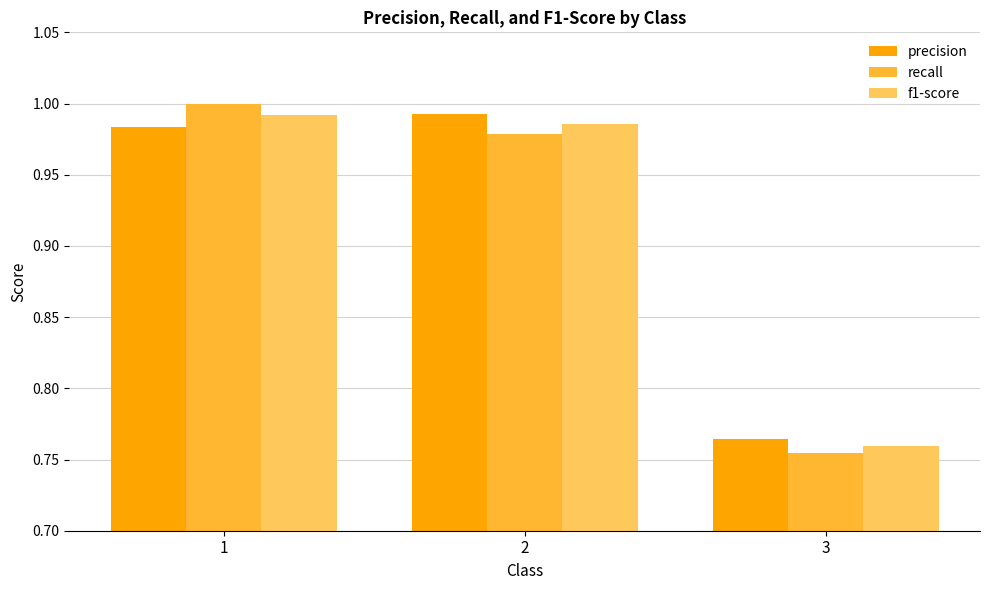

At which label does precision reach its minimum?

3